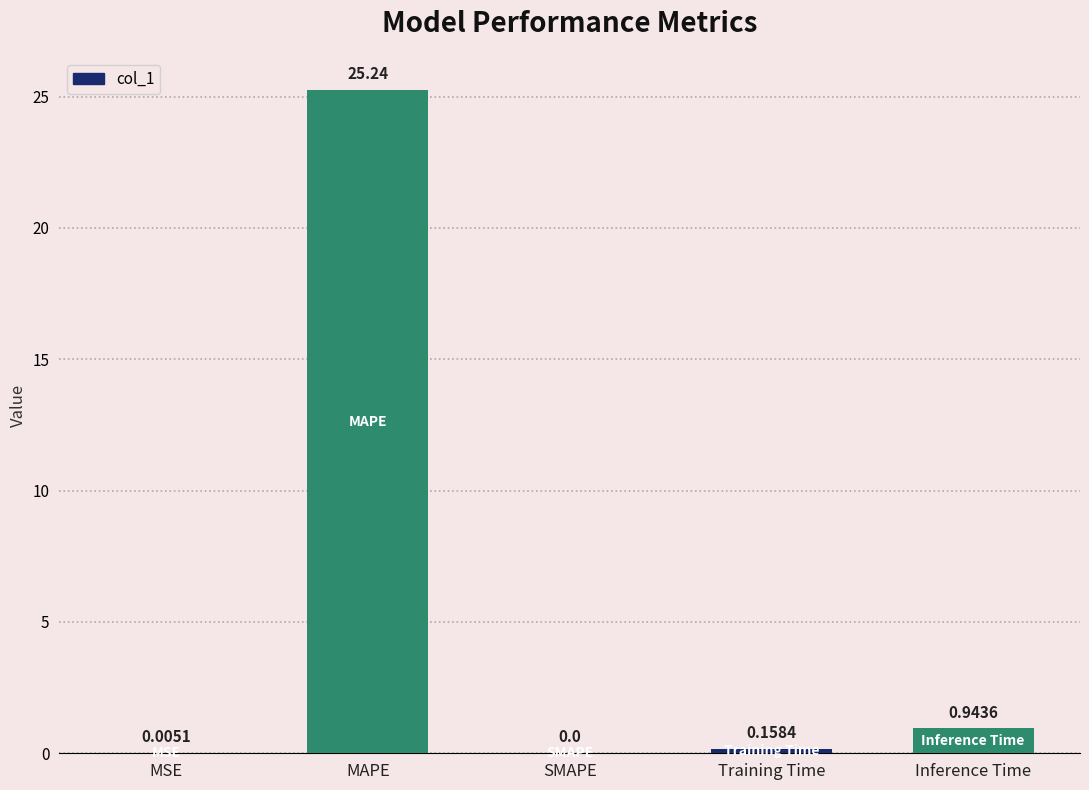

At which label is the value closest to 12?

Inference Time